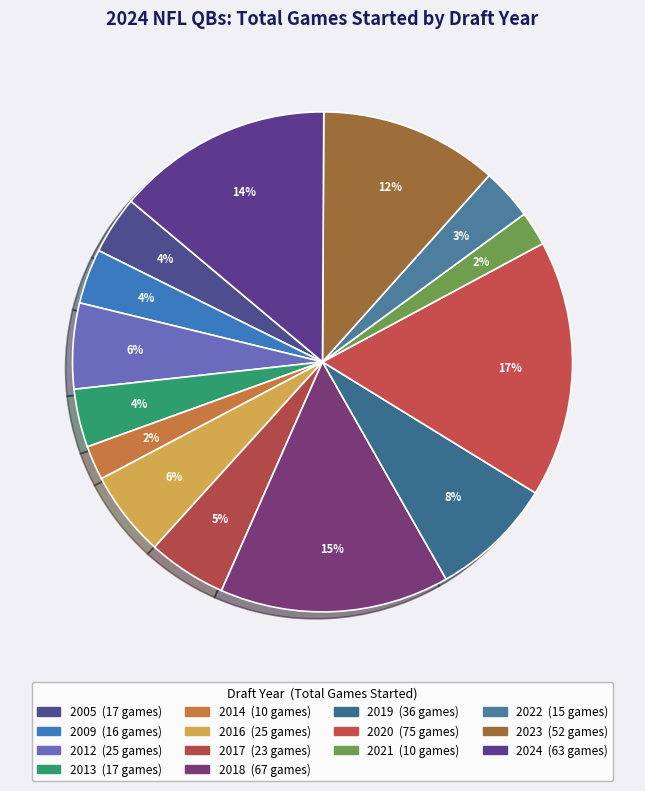

How many slices are in this pie chart?

14